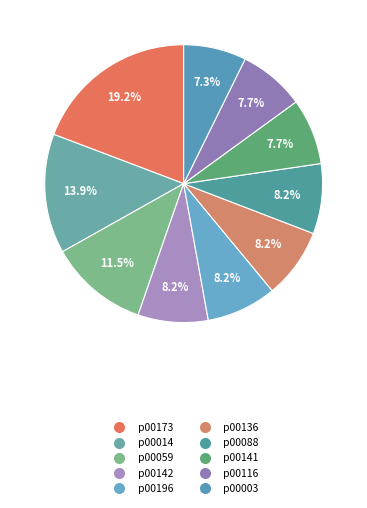

True or false: p00196 accounts for 1% of the total.

False